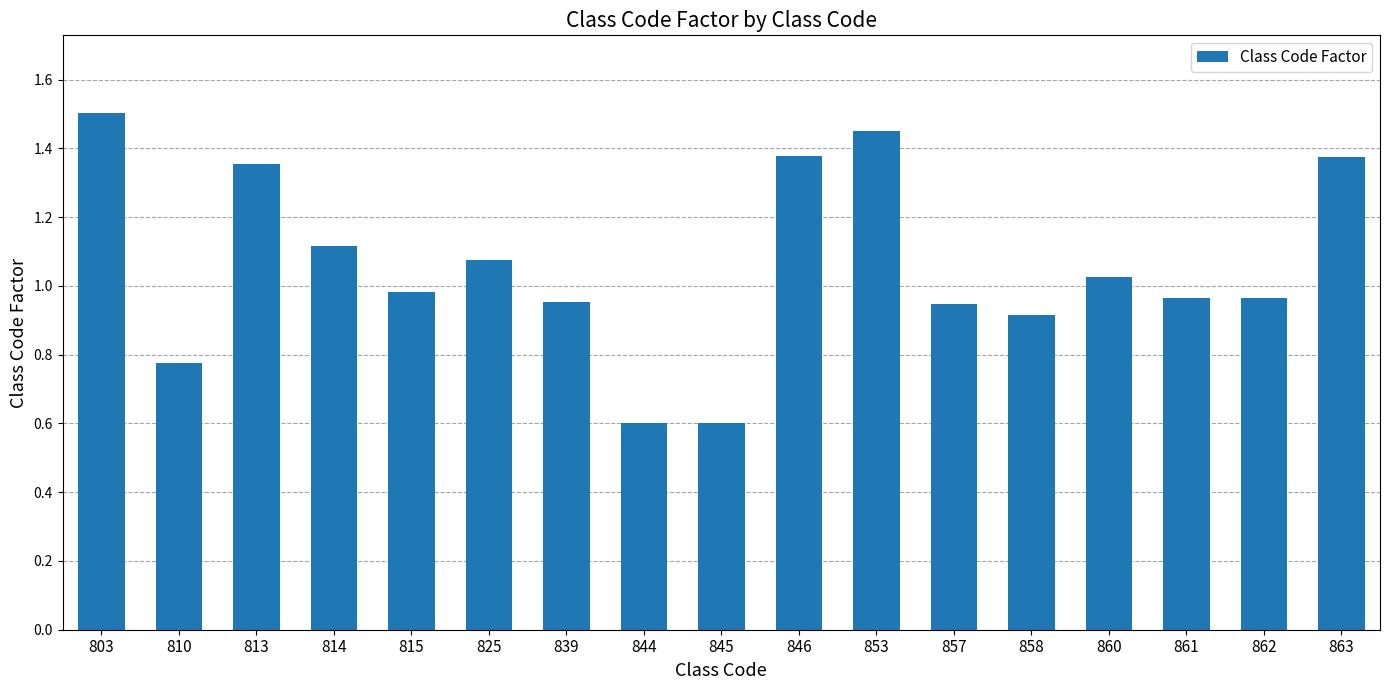

How many data points does each series have?

17